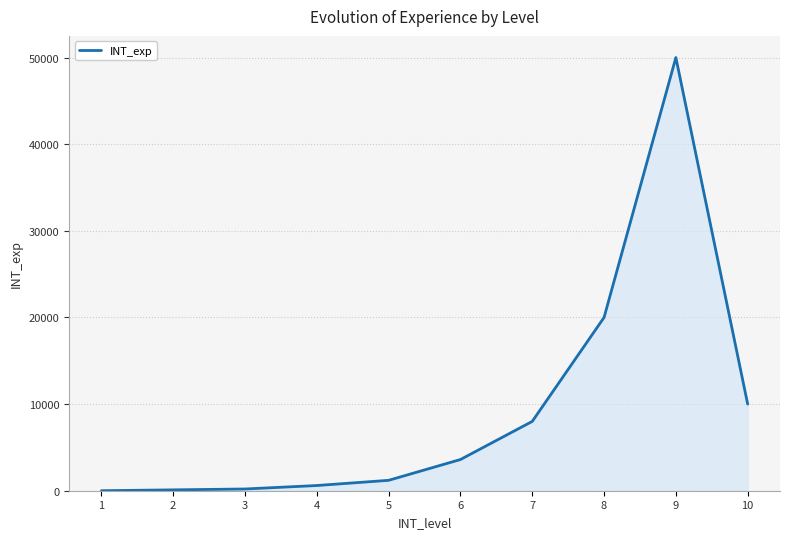

The value at 8 is 20000. True or false?

True